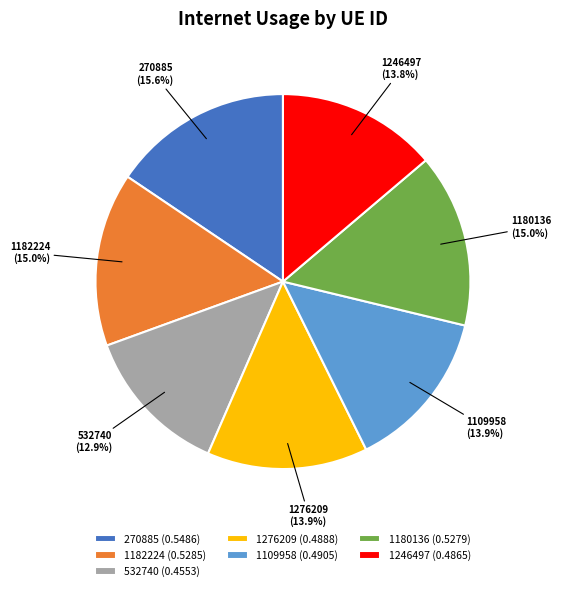

To the nearest percent, what is the difference between the largest and smallest slice percentages?

3%